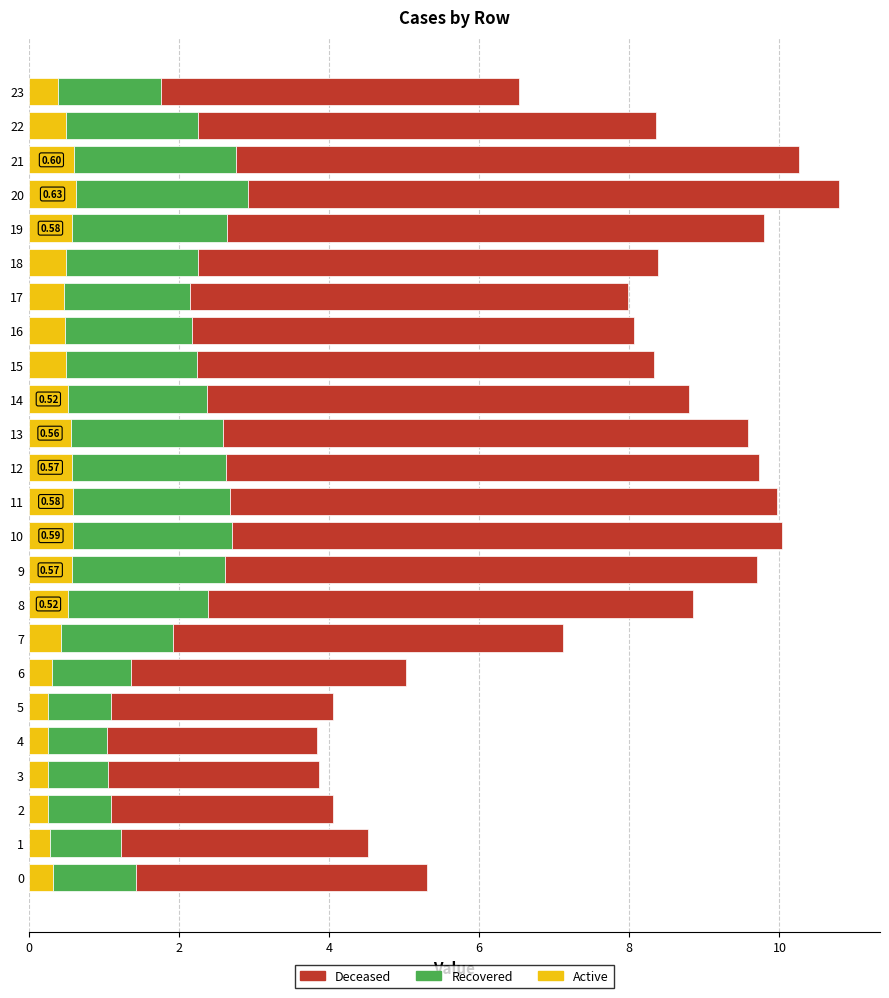

What is the total value across all series at 11?

10.0